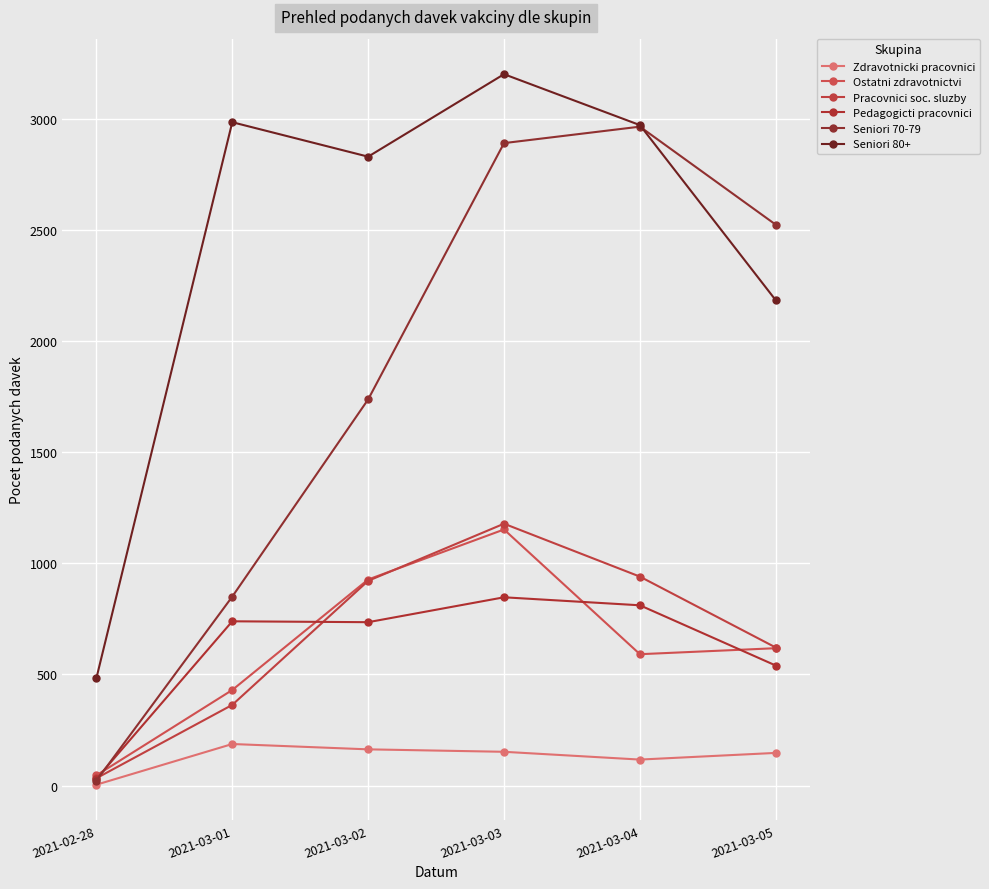

True or false: Pracovnici soc. sluzby and Ostatni zdravotnictvi intersect in this chart.

True